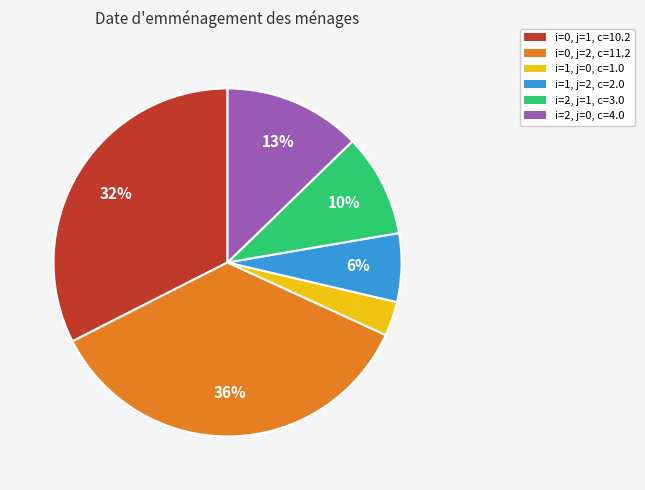

Combined, do i=1, j=2, c=2.0 and i=2, j=1, c=3.0 account for over 50%?

No